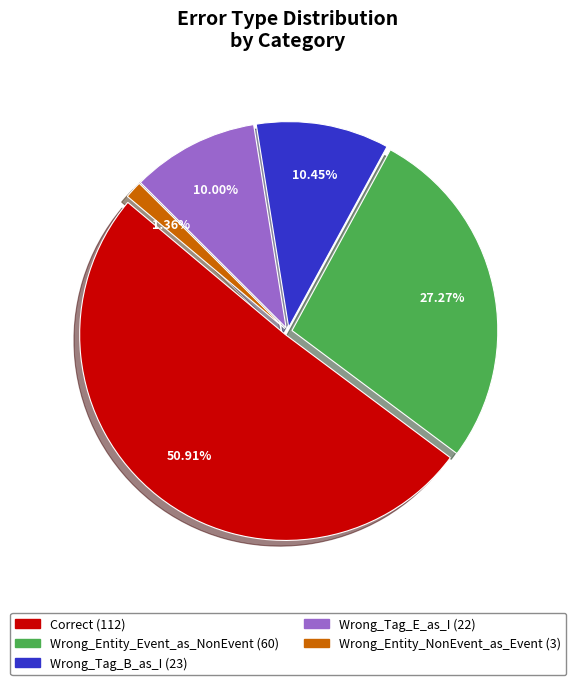

Combined, do Wrong_Entity_Event_as_NonEvent and Wrong_Entity_NonEvent_as_Event account for over 50%?

No